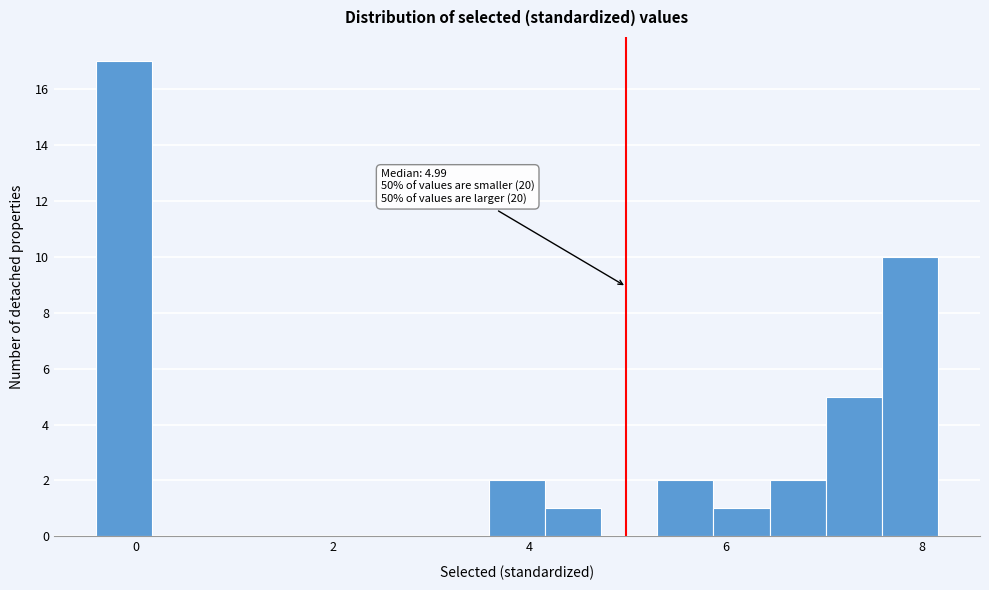

Read against the x-axis, roughly where is the centre of the tallest bar?

-0.2